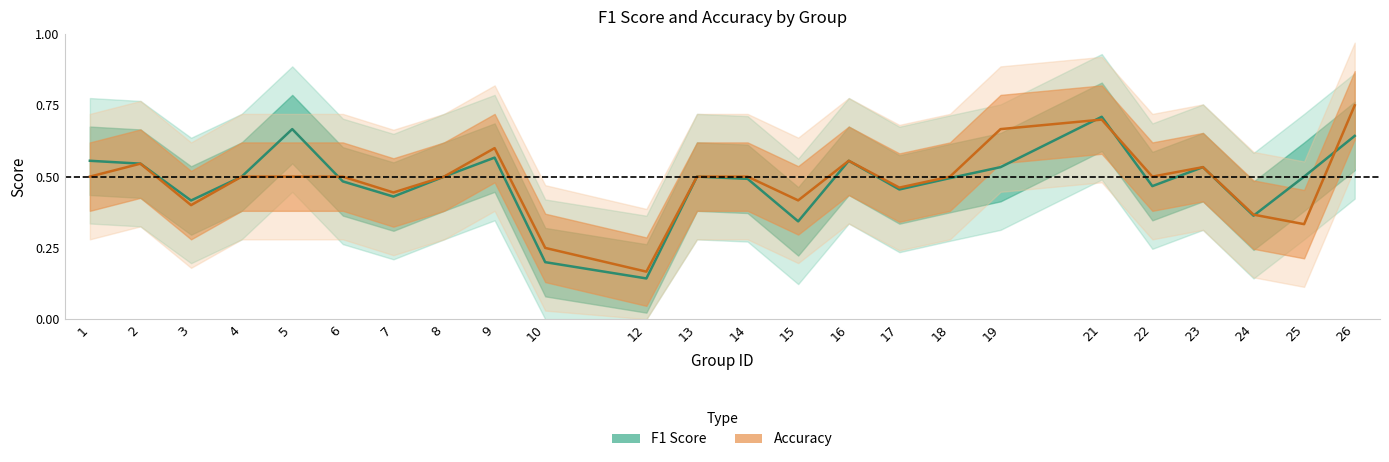

The value of f1 at 19 is 0.7. True or false?

False